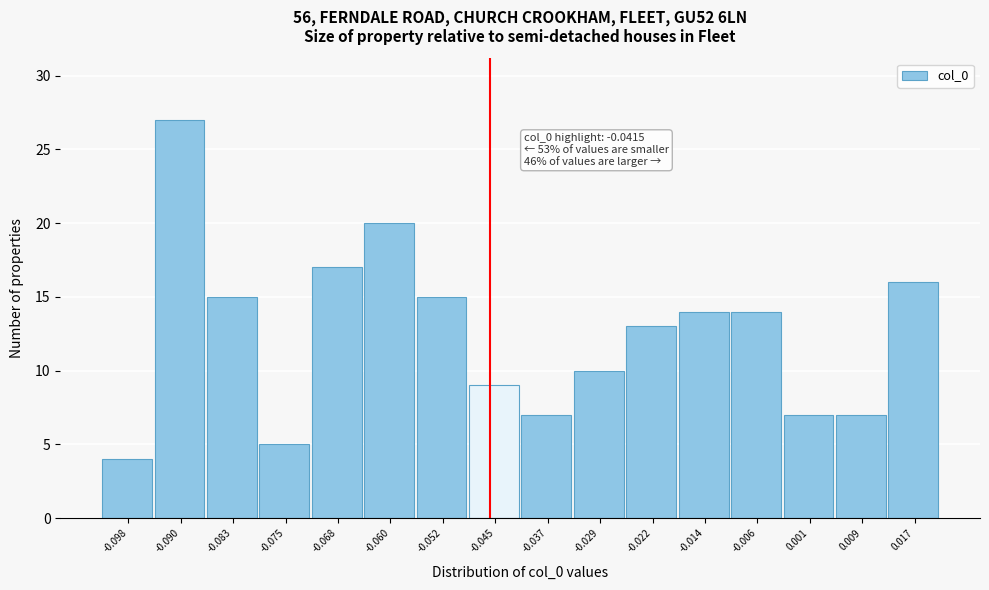

Reading left to right, list all the values displayed in this chart.

-0.098=4	-0.090=27	-0.083=15	-0.075=5	-0.068=17	-0.060=20	-0.052=15	-0.045=9	-0.037=7	-0.029=10	-0.022=13	-0.014=14	-0.006=14	0.001=7	0.009=7	0.017=16